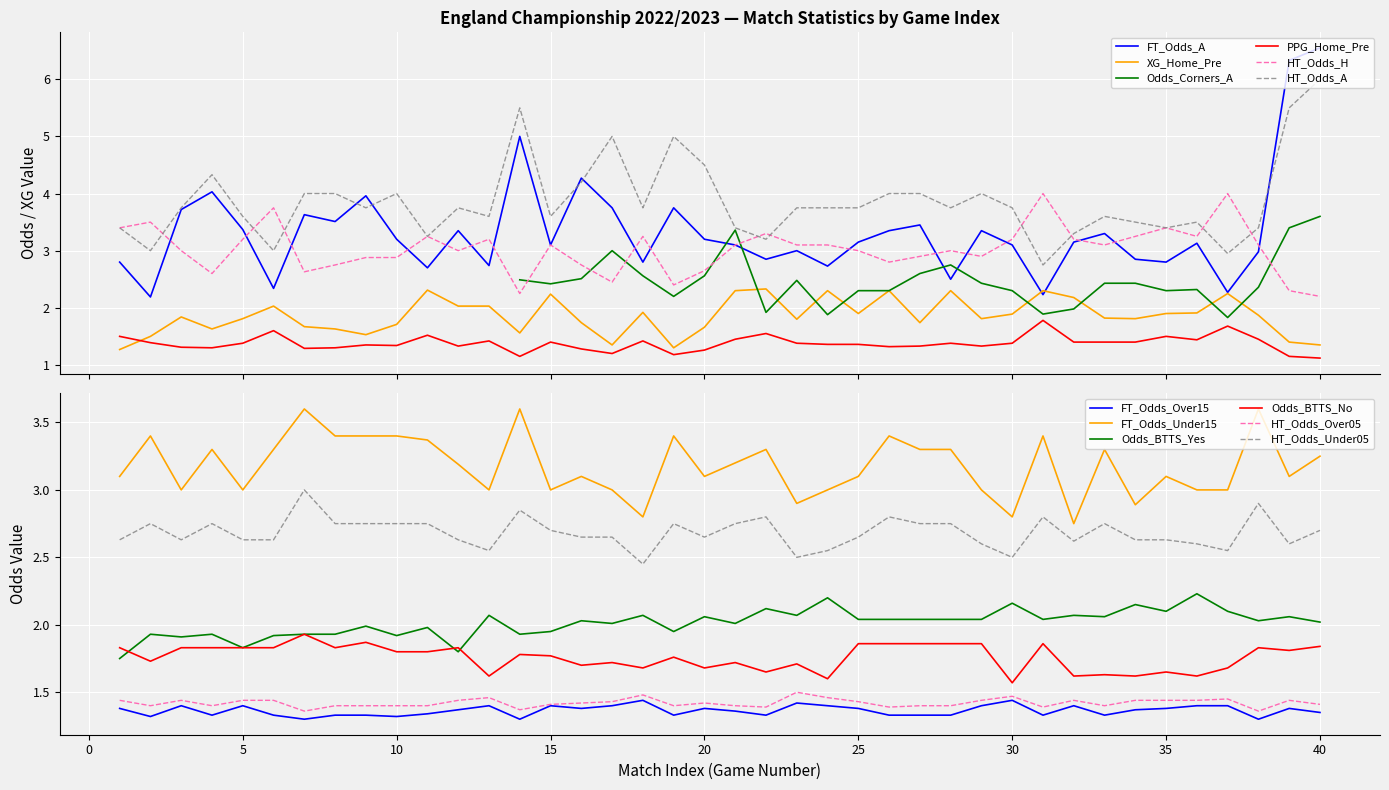

How many times do XG_Home_Pre and PPG_Home_Pre cross each other?

1